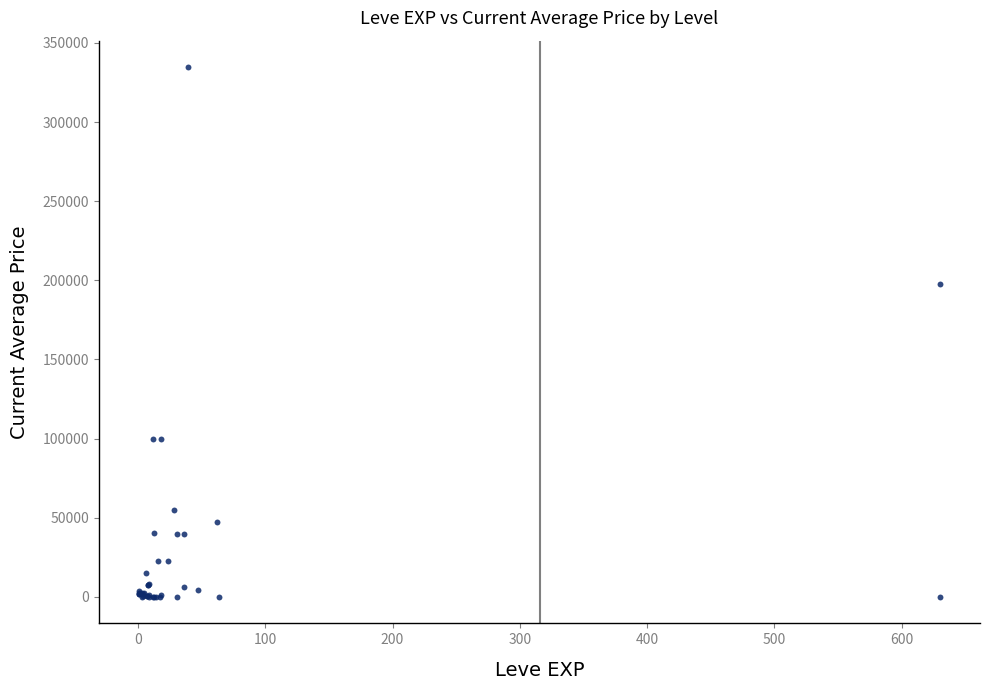

What Y value in the scatter plot is closest to 167324?

197941.1